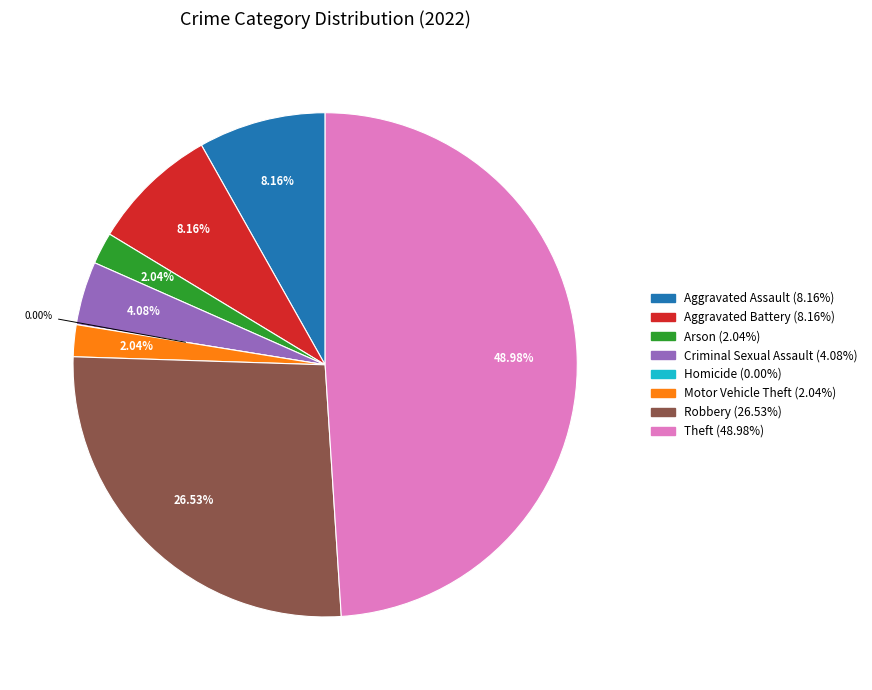

How much of the chart is everything except Motor Vehicle Theft?

98.0%